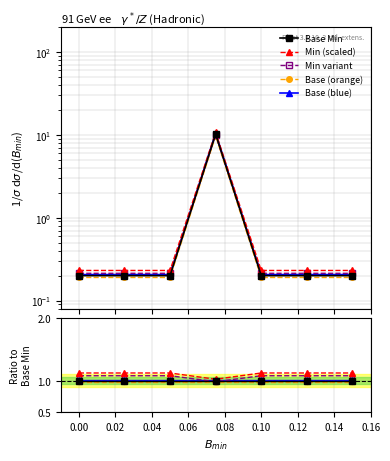

Does the chart display data point markers on the line(s)?

Yes